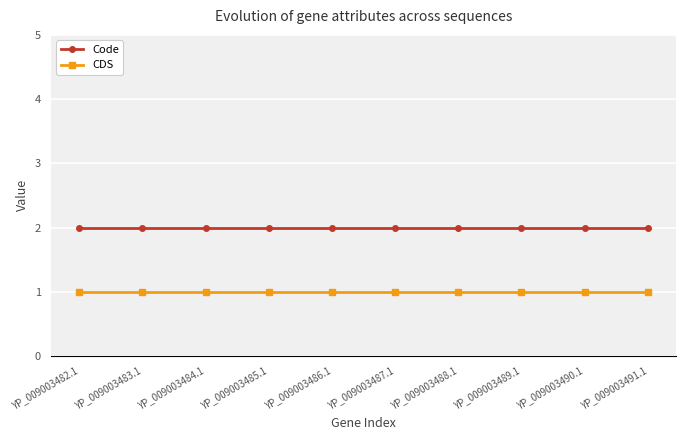

At YP_009003487.1, list the series in order from largest to smallest.

Code, CDS